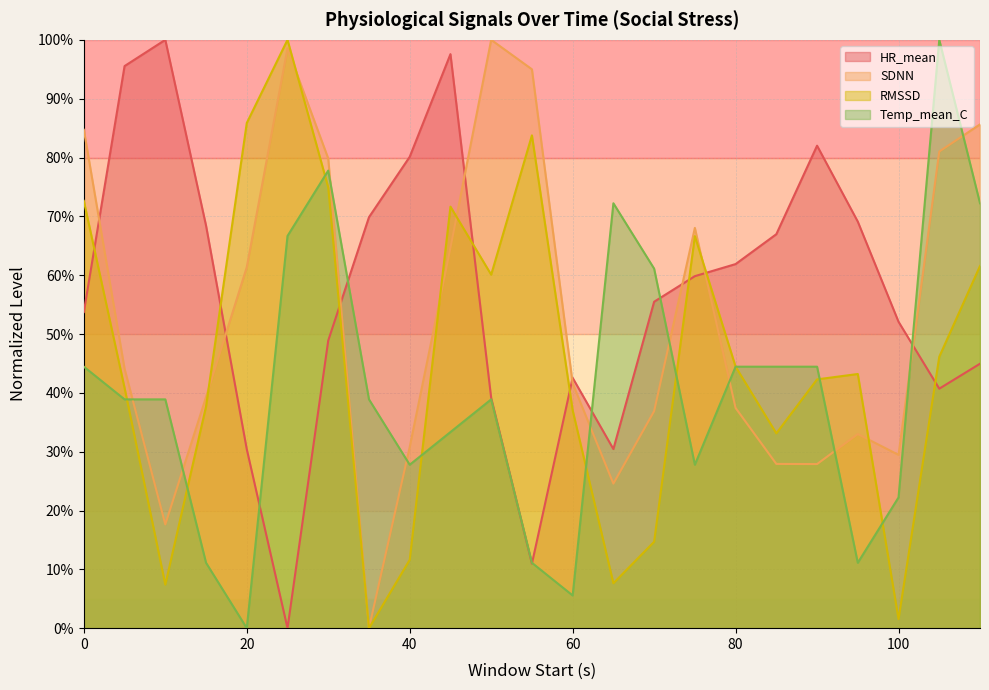

True or false: HR_mean and SDNN intersect in this chart.

True